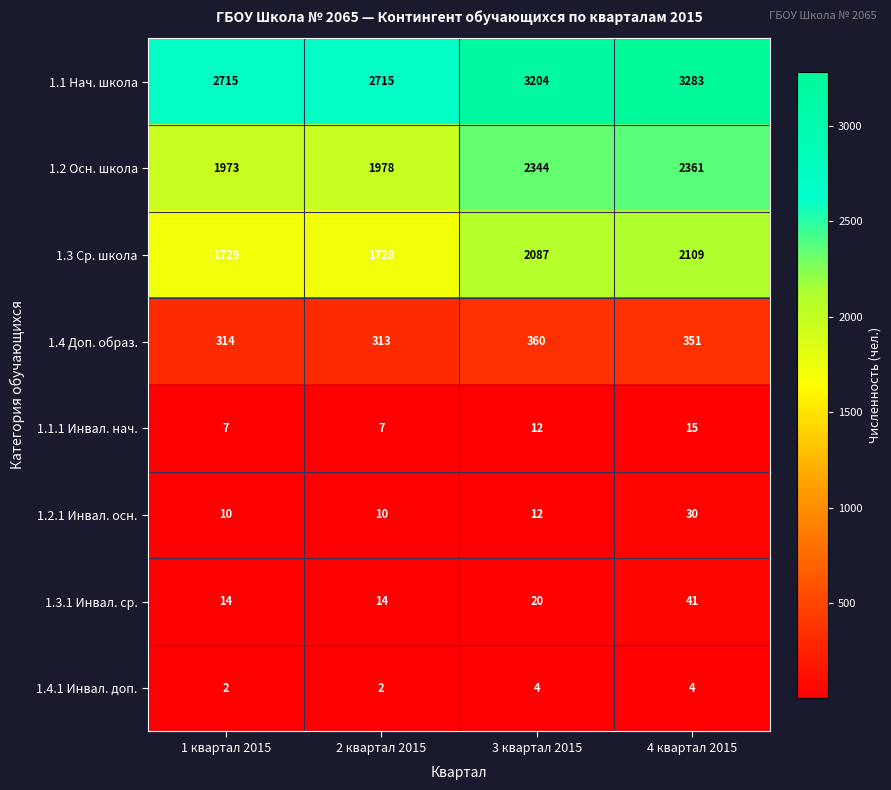

Which series has the largest range (max minus min)?

1.1 Нач. школа